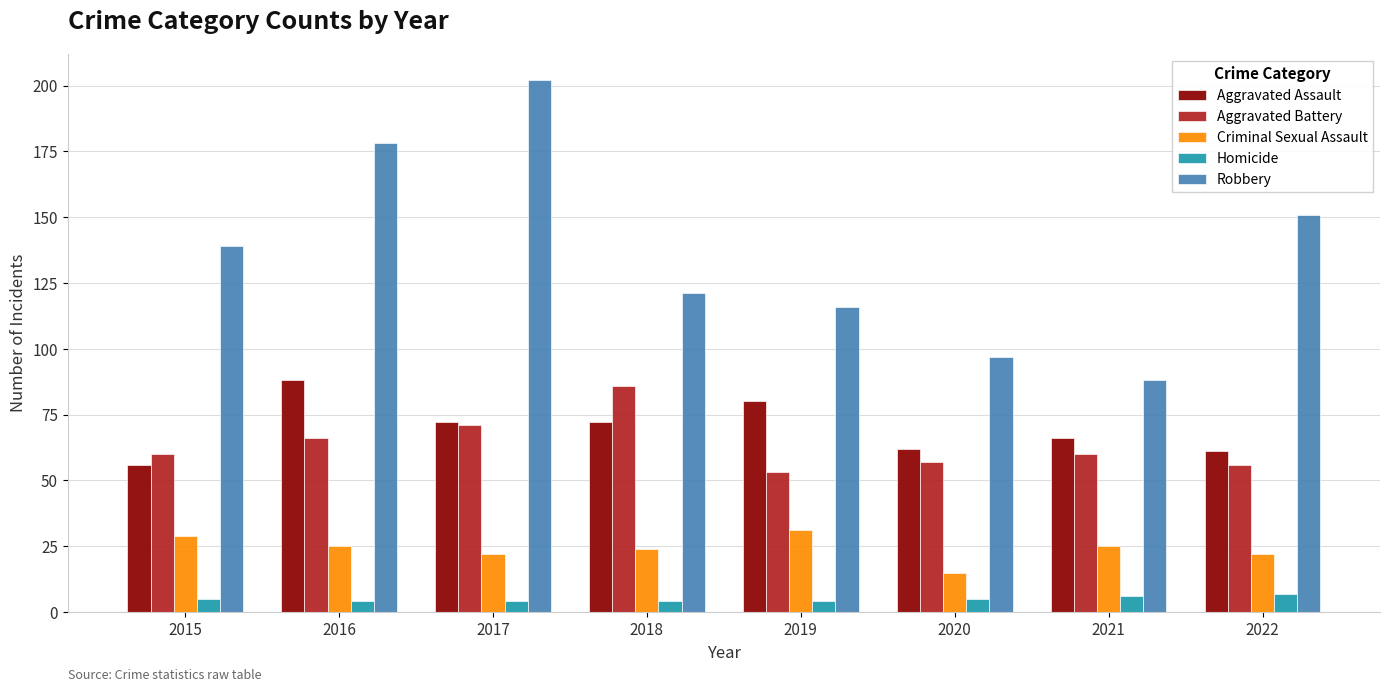

Which series has the widest spread of values?

Robbery